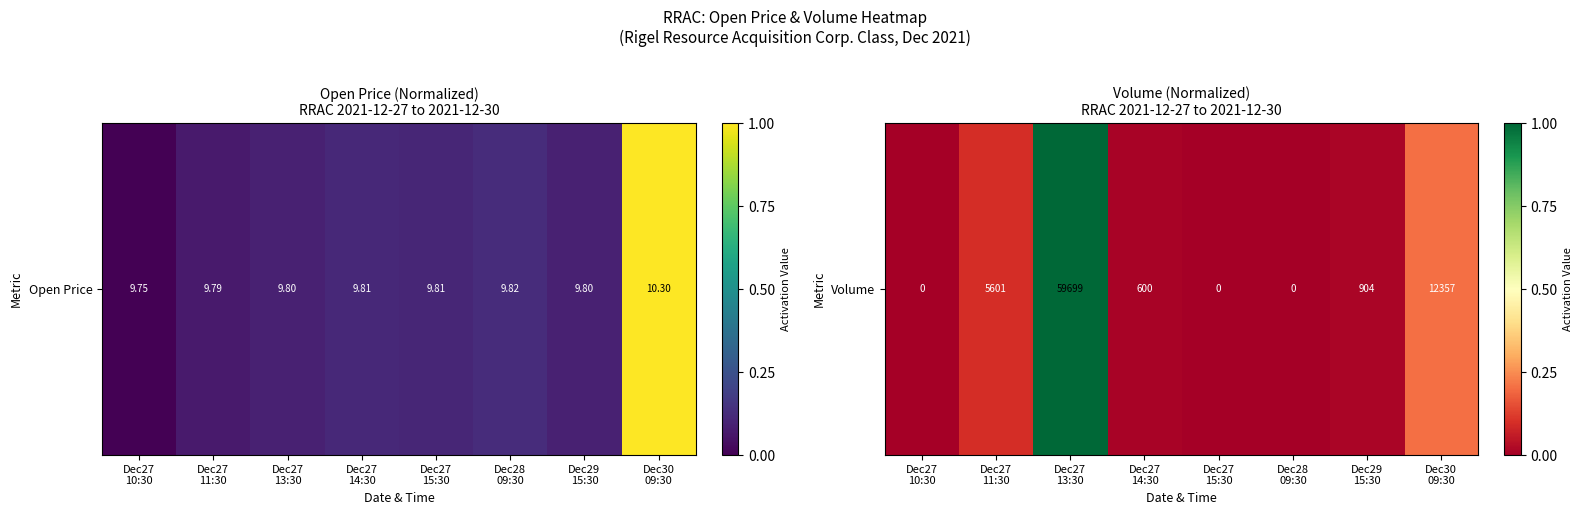

Which category has the lowest value across all series?

Dec27
10:30